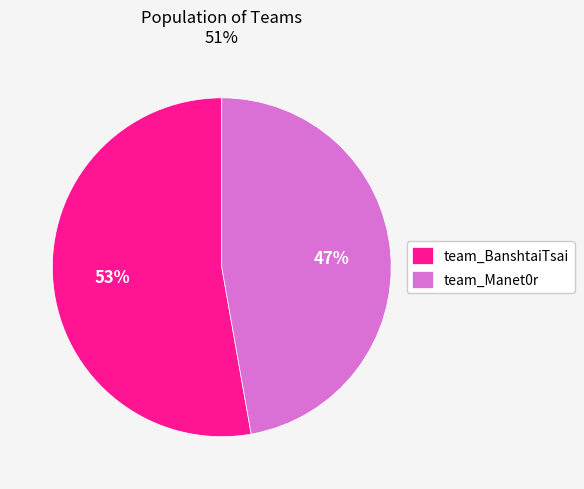

To the nearest percent, what is the difference between the largest and smallest slice percentages?

6%